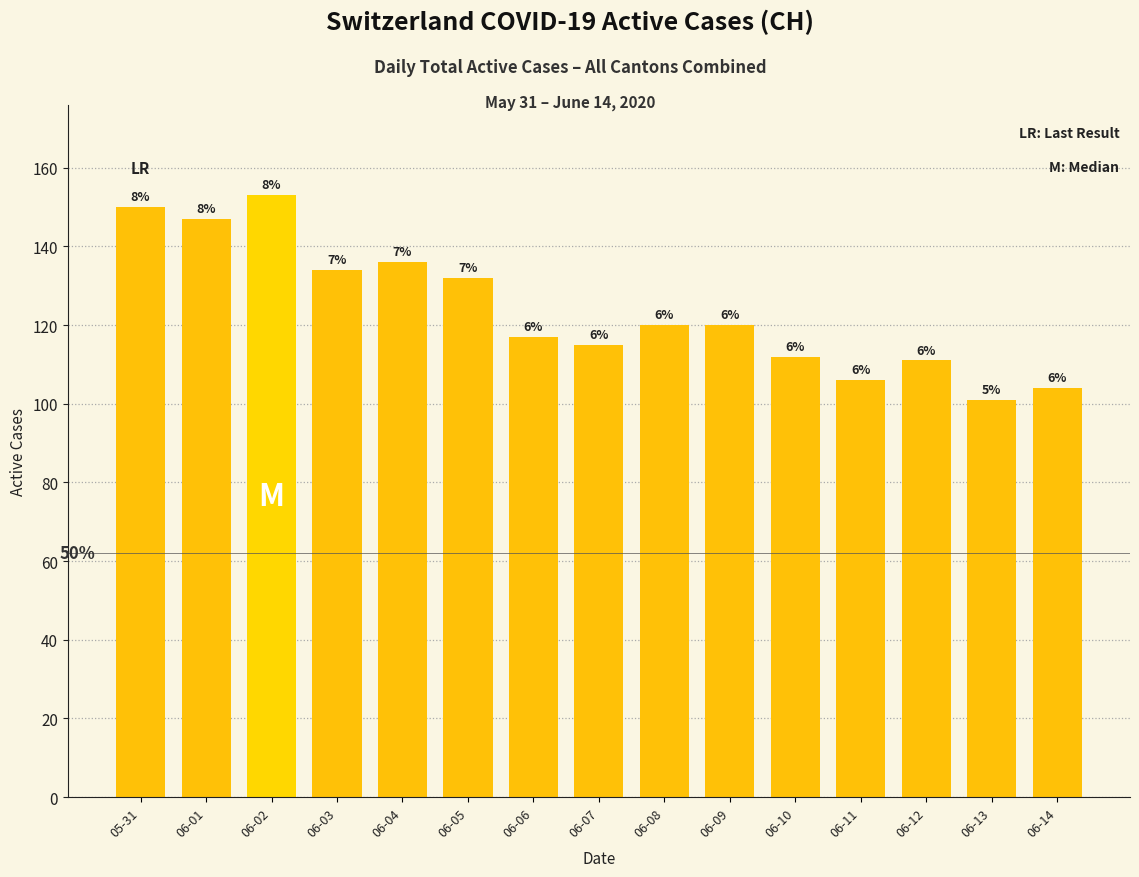

What is the difference between the maximum and second lowest values?

49